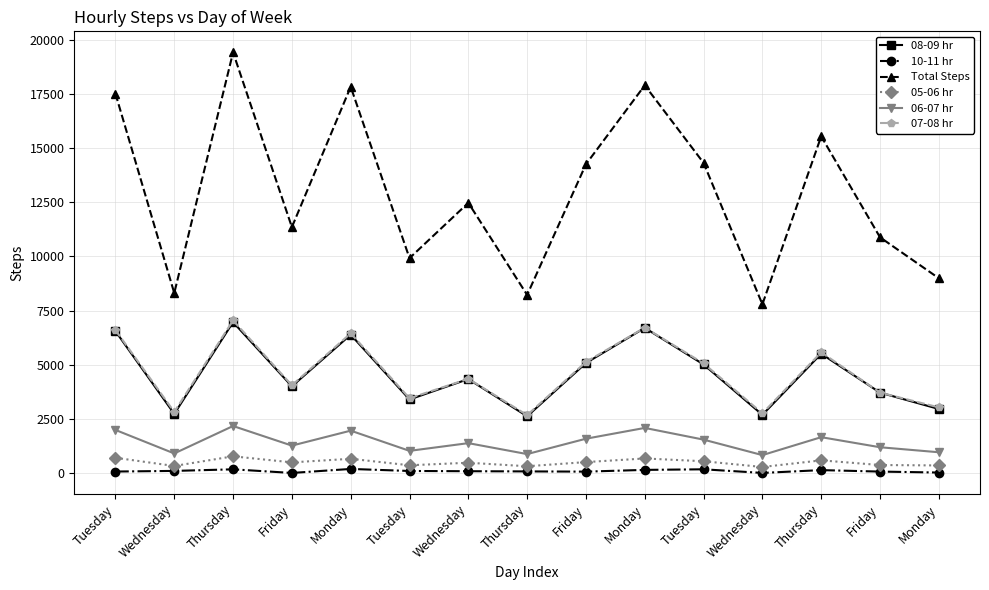

Count the number of data series in this chart.

6